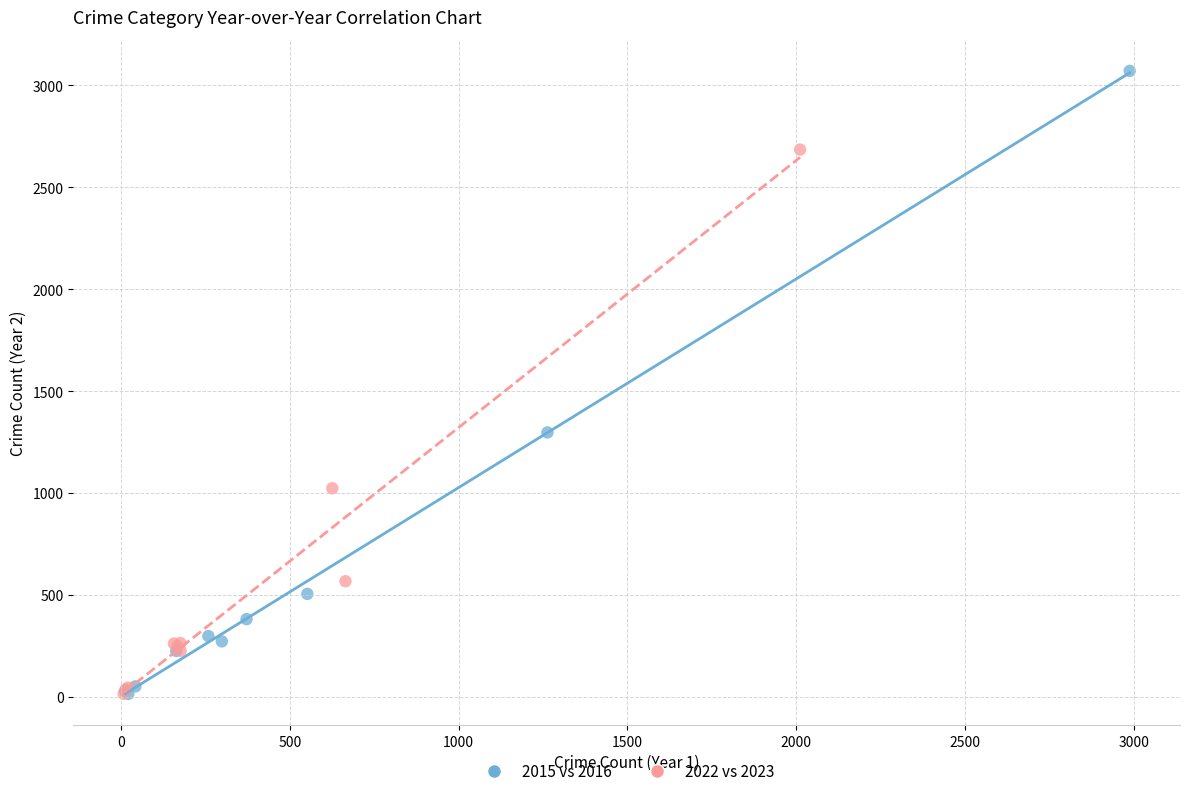

Which series has the widest spread of Y values?

2015 vs 2016